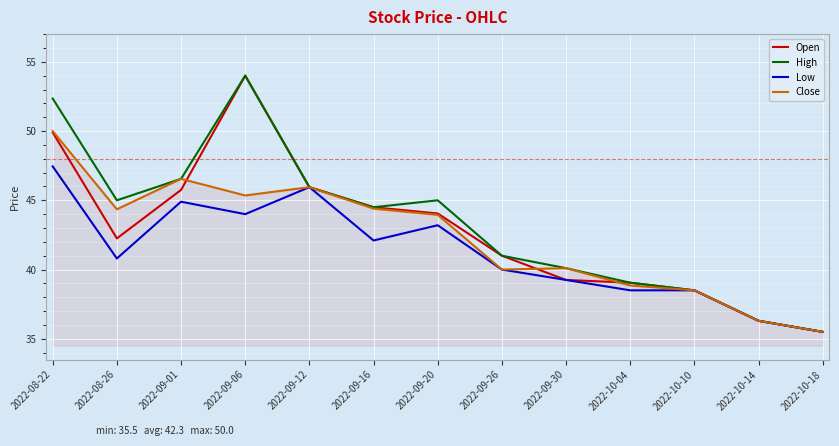

What are all the series names shown in the legend?

Open, High, Low, Close